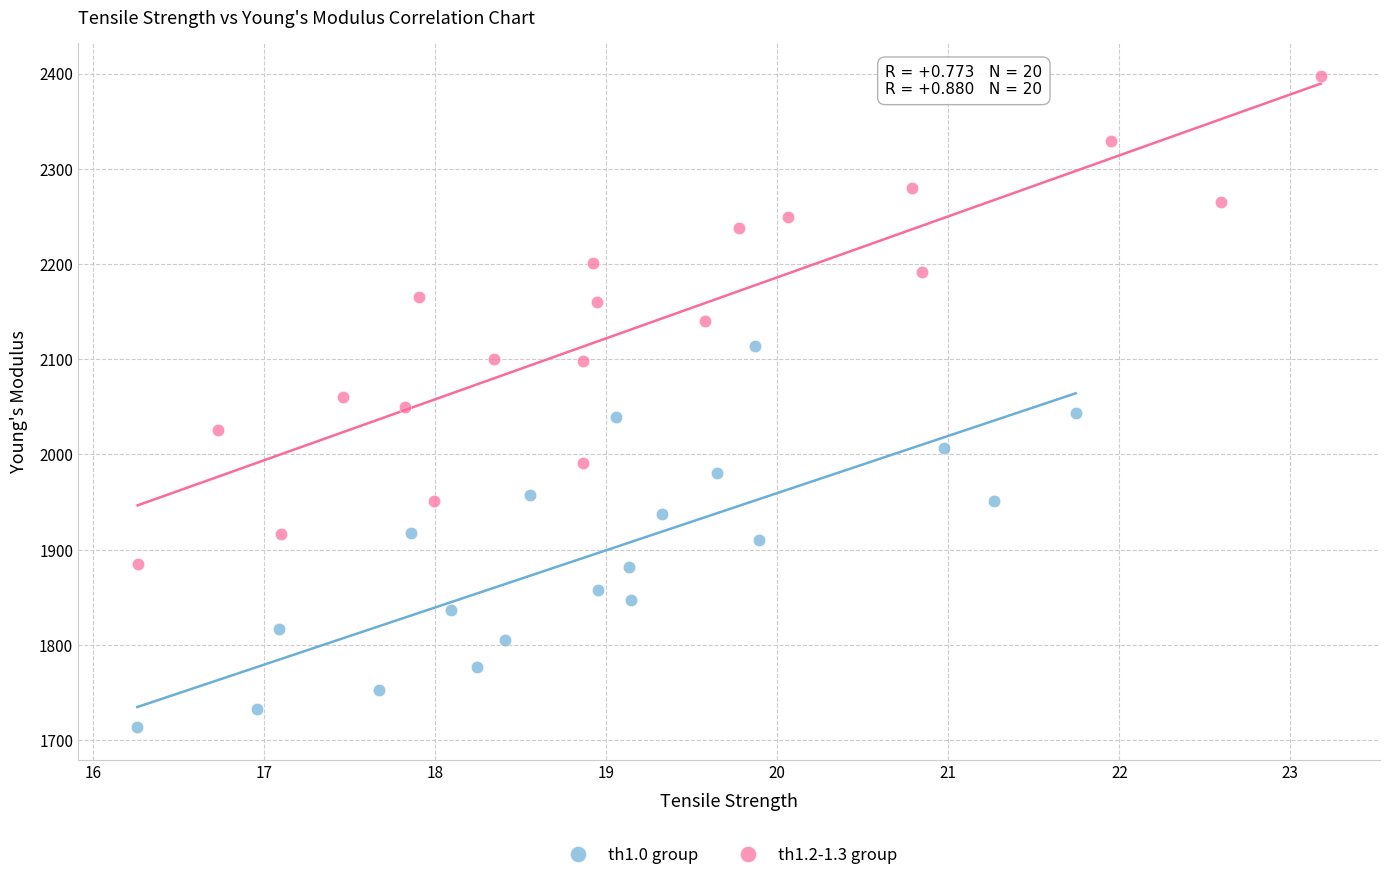

Which series has the widest spread of Y values?

th1.2-1.3 group